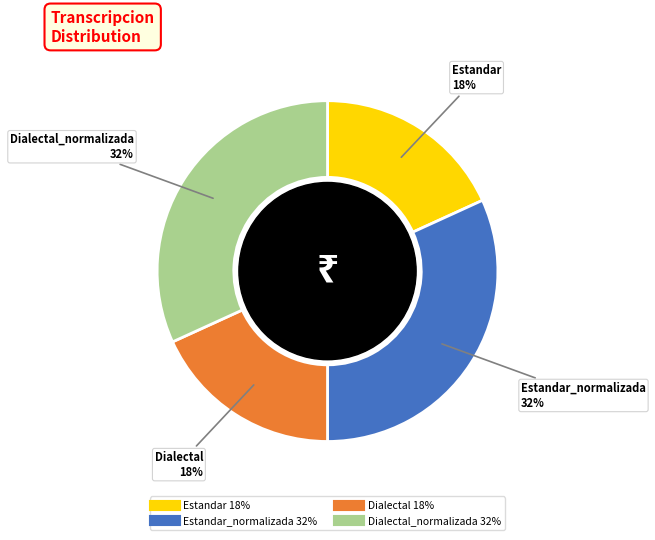

Count the number of slices in the pie.

4